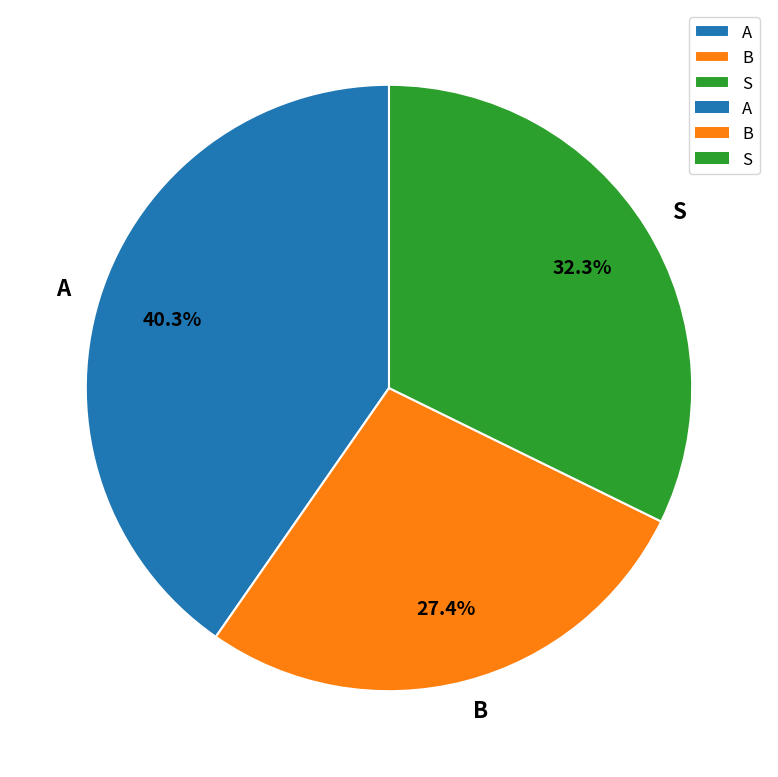

What is the ratio of the value at A to the value at B?

1.5